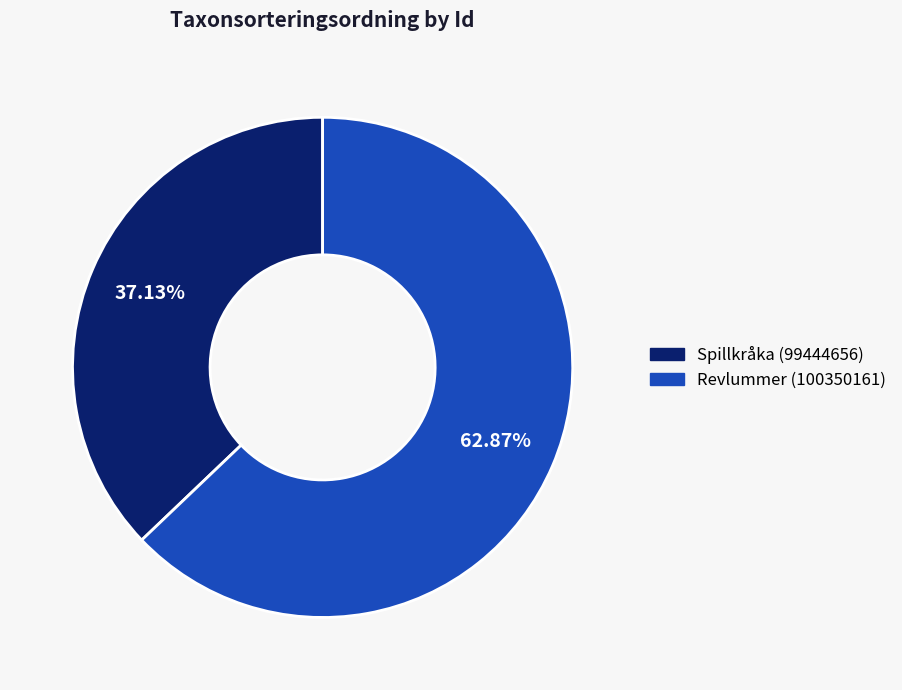

To the nearest percent, what percentage of the pie is Spillkråka (99444656)?

37%